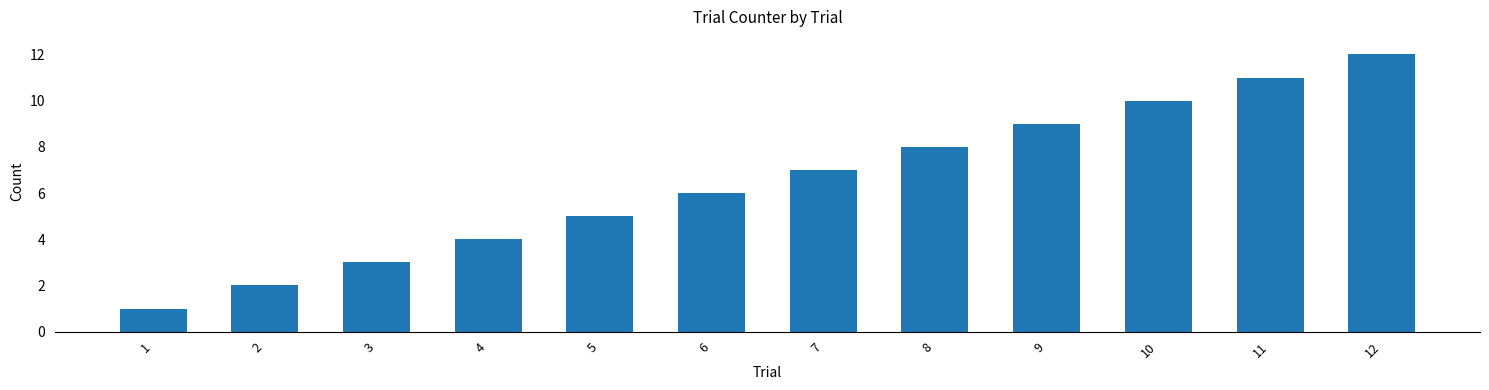

What is the change in value from 6 to 11?

+5